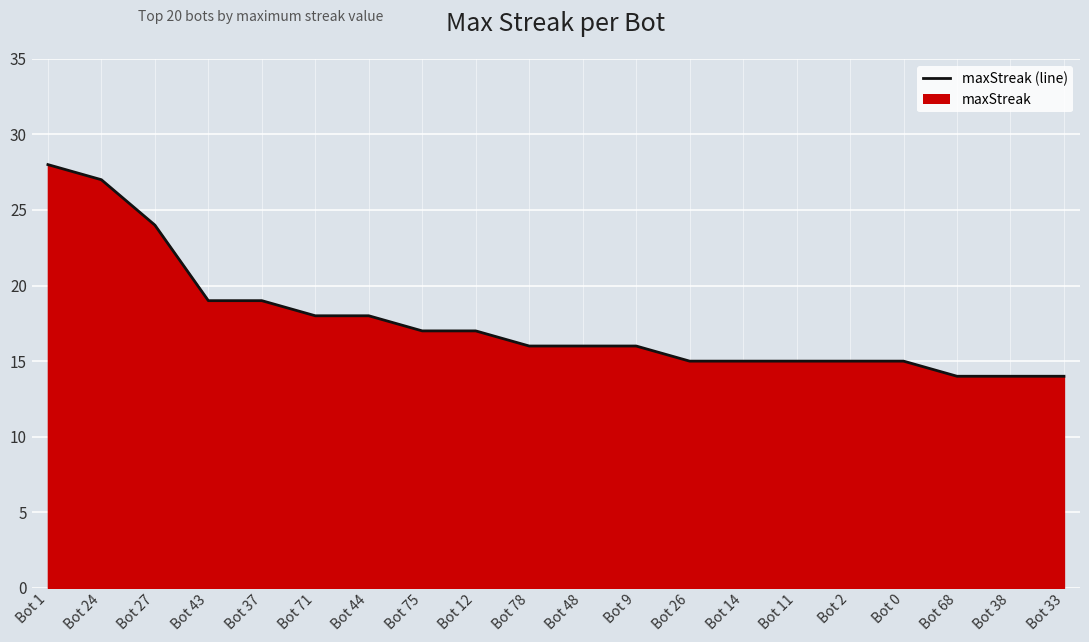

Reading left to right, extract all data points from this chart.

Bot 1=28	Bot 24=27	Bot 27=24	Bot 43=19	Bot 37=19	Bot 71=18	Bot 44=18	Bot 75=17	Bot 12=17	Bot 78=16	Bot 48=16	Bot 9=16	Bot 26=15	Bot 14=15	Bot 11=15	Bot 2=15	Bot 0=15	Bot 68=14	Bot 38=14	Bot 33=14